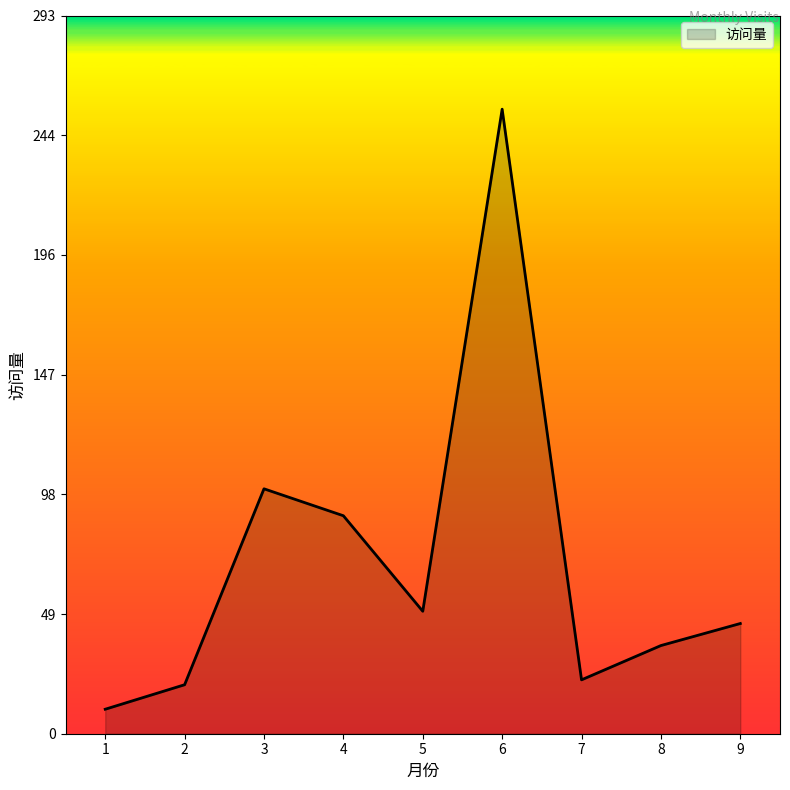

What is the approximate value at 1?

10